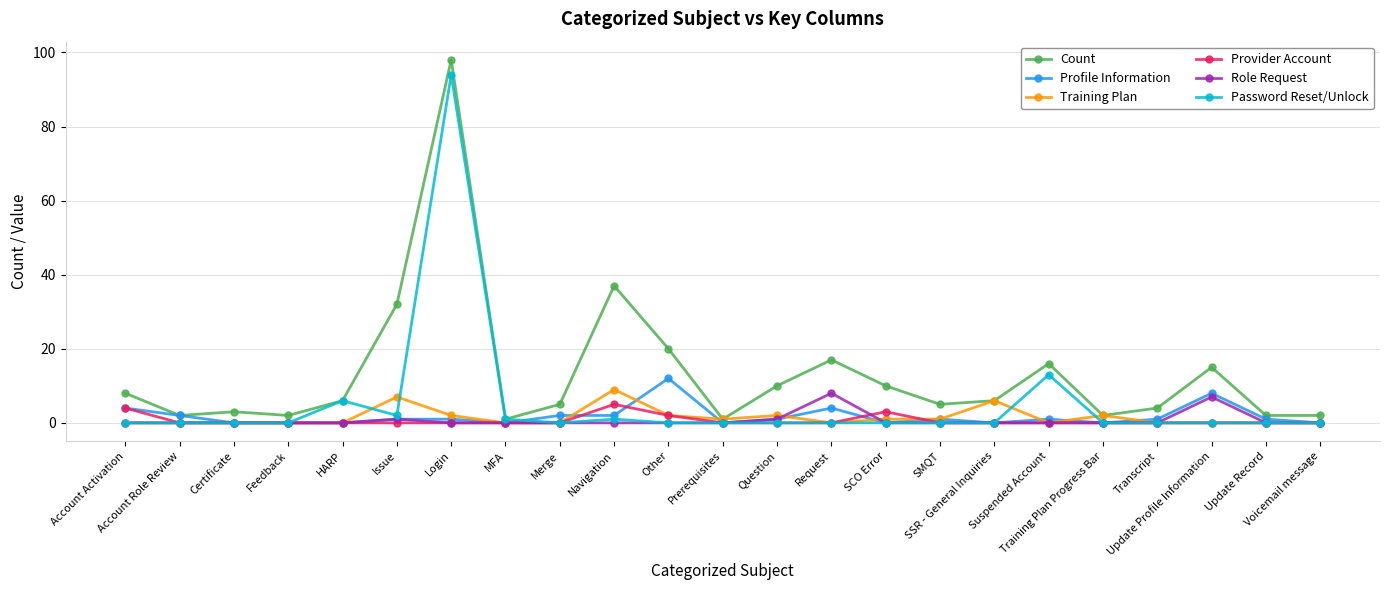

What is the difference between the second highest and second lowest values in the Password Reset/Unlock series?

13